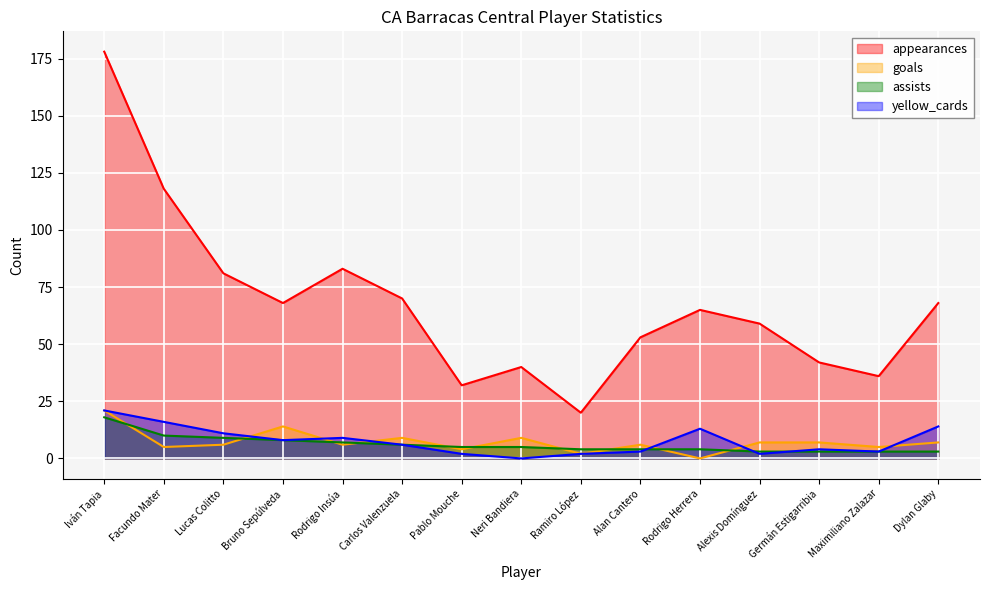

What are all the series names shown in the legend?

appearances, goals, assists, yellow_cards